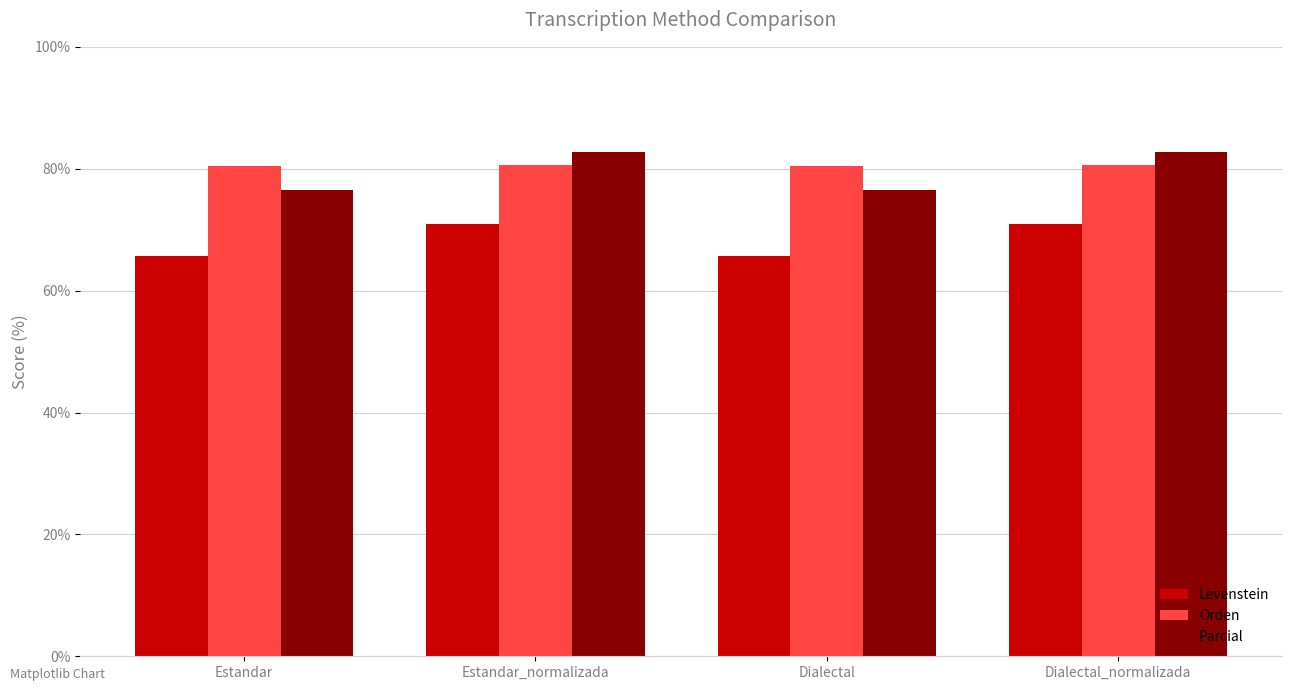

What is the lowest value of the Parcial series?

76.5